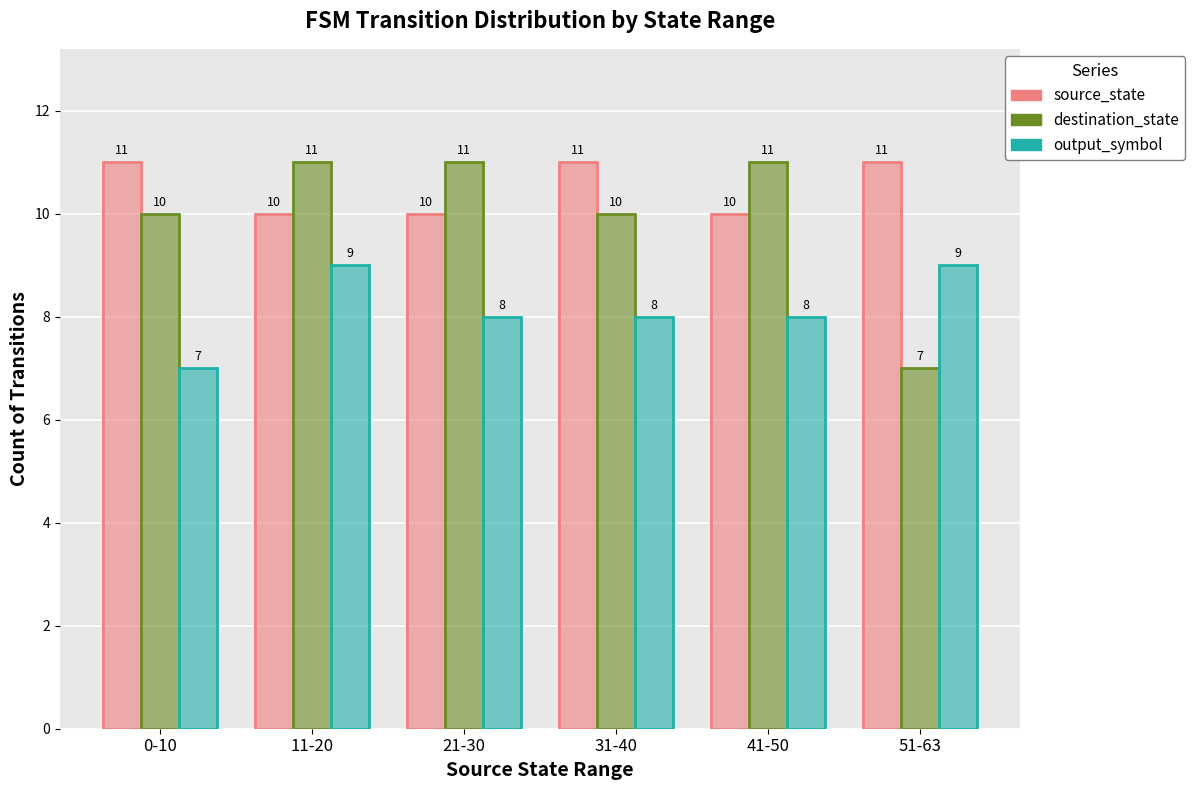

Where is output_symbol nearest to the value 8?

21-30